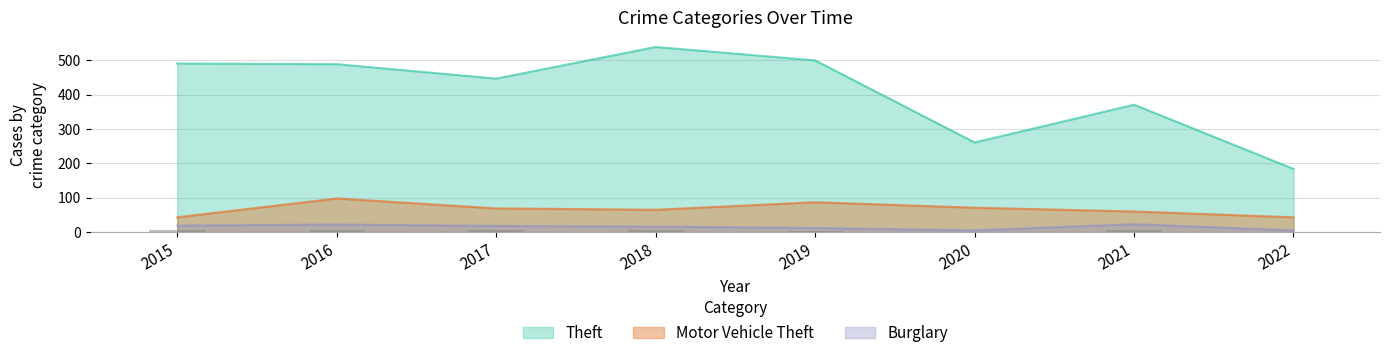

Reading right to left, transcribe all the data shown in this chart.

Theft: 2022=184	2021=371	2020=261	2019=500	2018=539	2017=447	2016=489	2015=491
Motor Vehicle Theft: 2022=43	2021=60	2020=71	2019=87	2018=65	2017=69	2016=98	2015=43
Burglary: 2022=5	2021=23	2020=5	2019=12	2018=16	2017=18	2016=22	2015=19